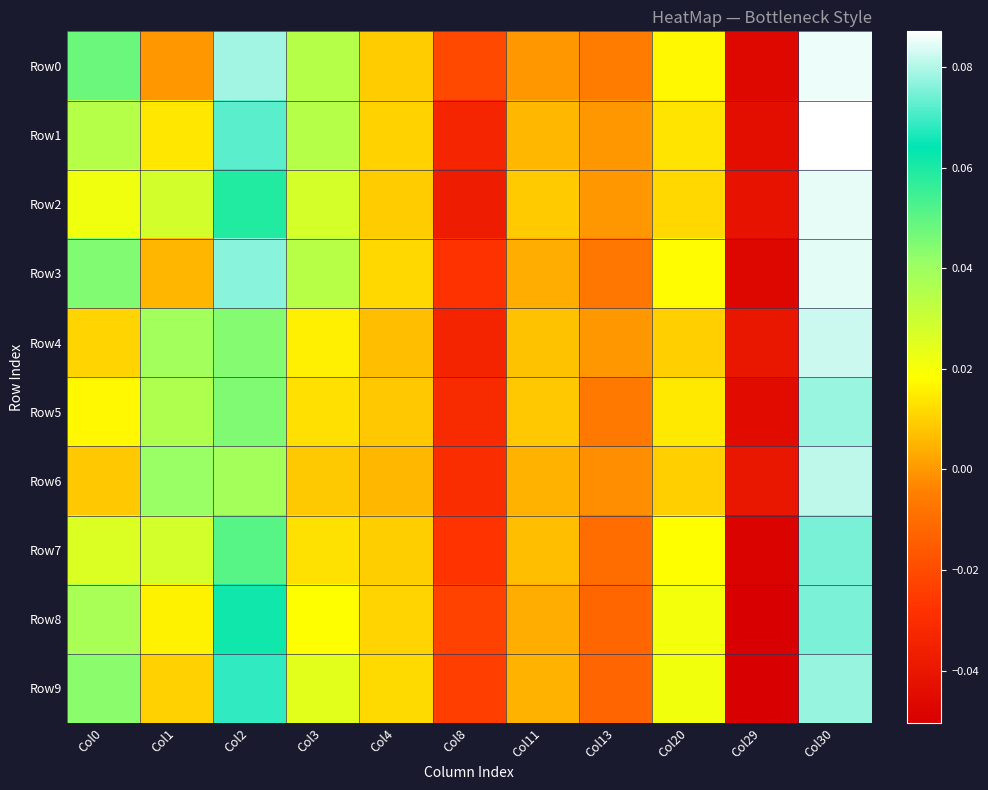

Reading right to left, extract all data points from this chart.

Row0: Col30=0.1	Col29=-0.0	Col20=0.0	Col13=-0.0	Col11=0.0	Col8=-0.0	Col4=0.0	Col3=0.0	Col2=0.1	Col1=0.0	Col0=0.0
Row1: Col30=0.1	Col29=-0.0	Col20=0.0	Col13=0.0	Col11=0.0	Col8=-0.0	Col4=0.0	Col3=0.0	Col2=0.1	Col1=0.0	Col0=0.0
Row2: Col30=0.1	Col29=-0.0	Col20=0.0	Col13=0.0	Col11=0.0	Col8=-0.0	Col4=0.0	Col3=0.0	Col2=0.1	Col1=0.0	Col0=0.0
Row3: Col30=0.1	Col29=-0.0	Col20=0.0	Col13=-0.0	Col11=0.0	Col8=-0.0	Col4=0.0	Col3=0.0	Col2=0.1	Col1=0.0	Col0=0.0
Row4: Col30=0.1	Col29=-0.0	Col20=0.0	Col13=0.0	Col11=0.0	Col8=-0.0	Col4=0.0	Col3=0.0	Col2=0.0	Col1=0.0	Col0=0.0
Row5: Col30=0.1	Col29=-0.0	Col20=0.0	Col13=-0.0	Col11=0.0	Col8=-0.0	Col4=0.0	Col3=0.0	Col2=0.0	Col1=0.0	Col0=0.0
Row6: Col30=0.1	Col29=-0.0	Col20=0.0	Col13=-0.0	Col11=0.0	Col8=-0.0	Col4=0.0	Col3=0.0	Col2=0.0	Col1=0.0	Col0=0.0
Row7: Col30=0.1	Col29=-0.0	Col20=0.0	Col13=-0.0	Col11=0.0	Col8=-0.0	Col4=0.0	Col3=0.0	Col2=0.1	Col1=0.0	Col0=0.0
Row8: Col30=0.1	Col29=-0.1	Col20=0.0	Col13=-0.0	Col11=0.0	Col8=-0.0	Col4=0.0	Col3=0.0	Col2=0.1	Col1=0.0	Col0=0.0
Row9: Col30=0.1	Col29=-0.1	Col20=0.0	Col13=-0.0	Col11=0.0	Col8=-0.0	Col4=0.0	Col3=0.0	Col2=0.1	Col1=0.0	Col0=0.0